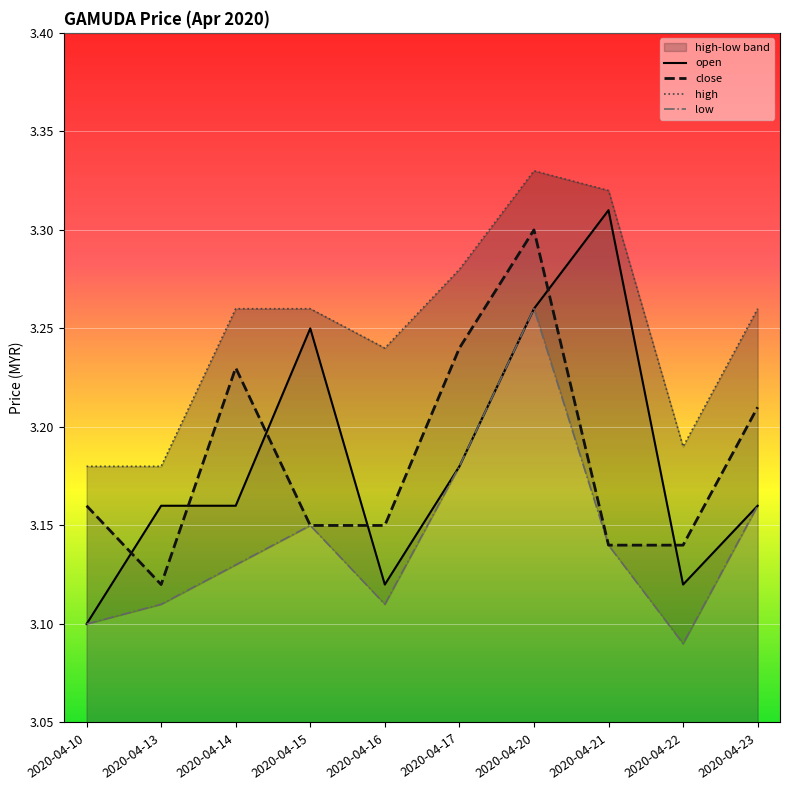

What are all the series names shown in the legend?

open, close, high, low